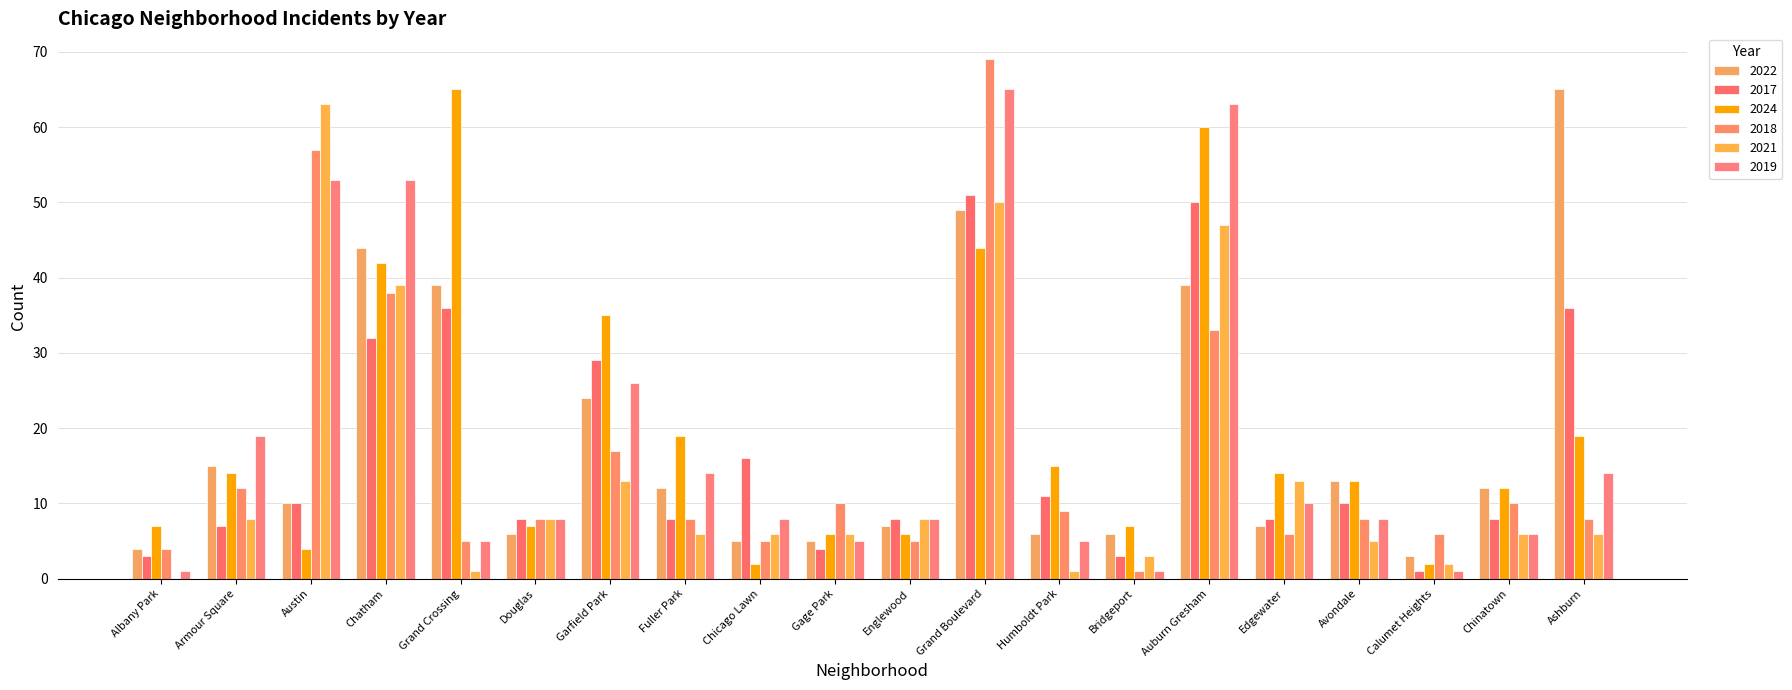

Is it true that 2022 equals 44 at Chatham?

True